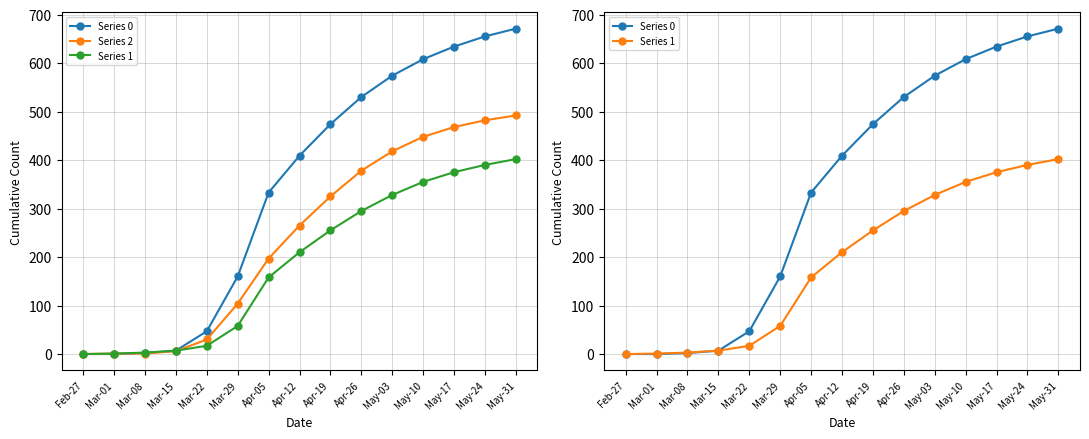

List the labels in order of Series 1 value, smallest first.

Feb-27, Mar-01, Mar-08, Mar-15, Mar-22, Mar-29, Apr-05, Apr-12, Apr-19, Apr-26, May-03, May-10, May-17, May-24, May-31